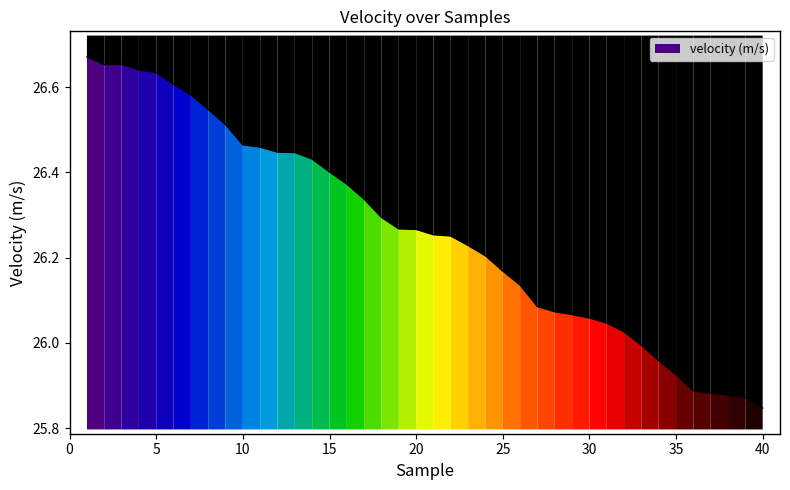

Does the chart have visible grid lines?

No